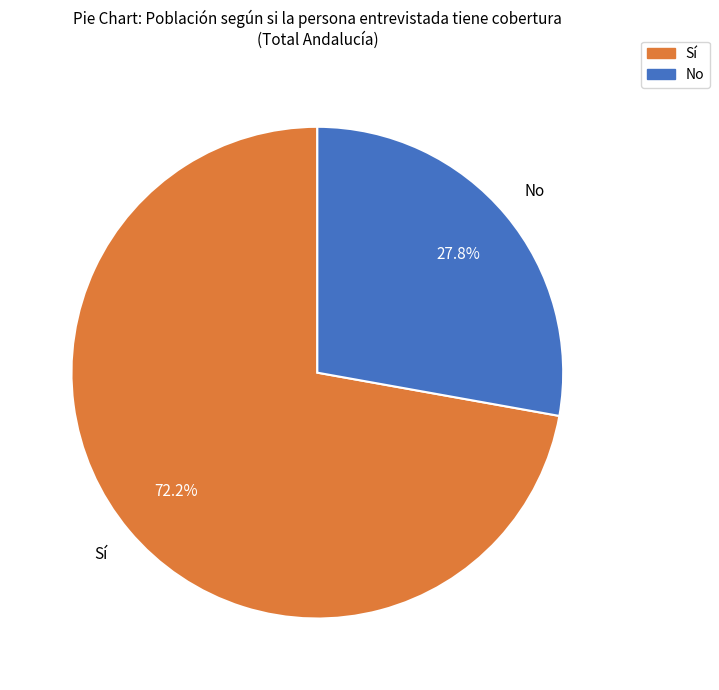

Which category accounts for the majority?

Sí